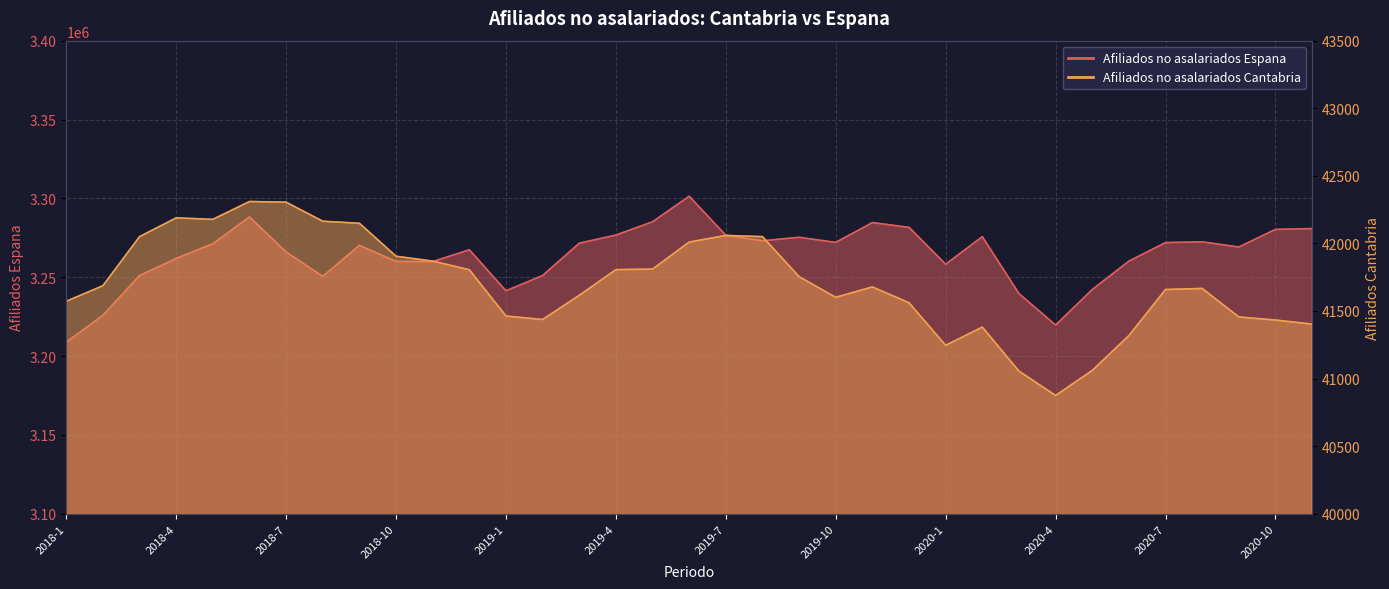

Reading left to right, extract all data points from this chart.

Afiliados no asalariados Cantabria: 2018-1=41572	2018-2=41687	2018-3=42050	2018-4=42189	2018-5=42178	2018-6=42310	2018-7=42305	2018-8=42164	2018-9=42149	2018-10=41905	2018-11=41869	2018-12=41805	2019-1=41463	2019-2=41437	2019-3=41616	2019-4=41806	2019-5=41810	2019-6=42010	2019-7=42059	2019-8=42050	2019-9=41754	2019-10=41601	2019-11=41678	2019-12=41561	2020-1=41246	2020-2=41381	2020-3=41055	2020-4=40875	2020-5=41060	2020-6=41318	2020-7=41659	2020-8=41667	2020-9=41456	2020-10=41433	2020-11=41403
Afiliados no asalariados Espana: 2018-1=3208783	2018-2=3225856	2018-3=3251029	2018-4=3261905	2018-5=3271237	2018-6=3288194	2018-7=3266003	2018-8=3250525	2018-9=3270213	2018-10=3260003	2018-11=3259895	2018-12=3267389	2019-1=3241374	2019-2=3251077	2019-3=3271551	2019-4=3276713	2019-5=3285149	2019-6=3301357	2019-7=3276560	2019-8=3273089	2019-9=3275308	2019-10=3272049	2019-11=3284639	2019-12=3281613	2020-1=3258226	2020-2=3275708	2020-3=3239608	2020-4=3219650	2020-5=3242175	2020-6=3260173	2020-7=3271930	2020-8=3272424	2020-9=3269130	2020-10=3280304	2020-11=3280838